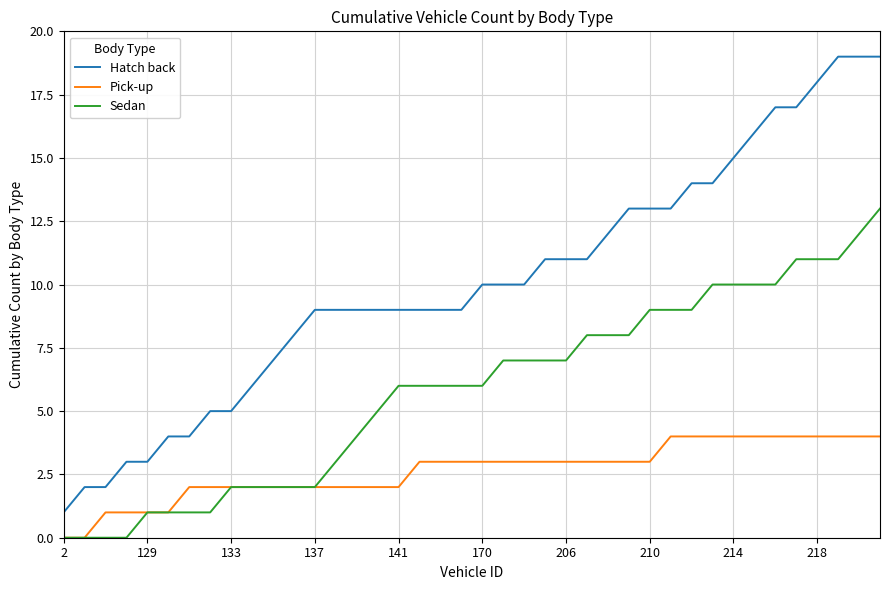

How many lines are shown in the chart?

3